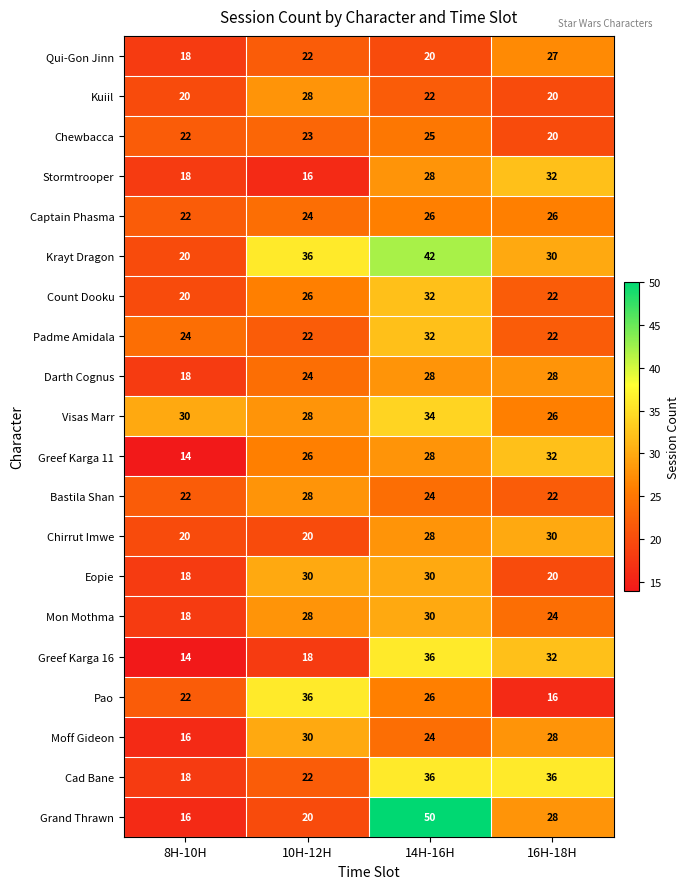

Rank the categories by Visas Marr value from lowest to highest.

16H-18H, 10H-12H, 8H-10H, 14H-16H